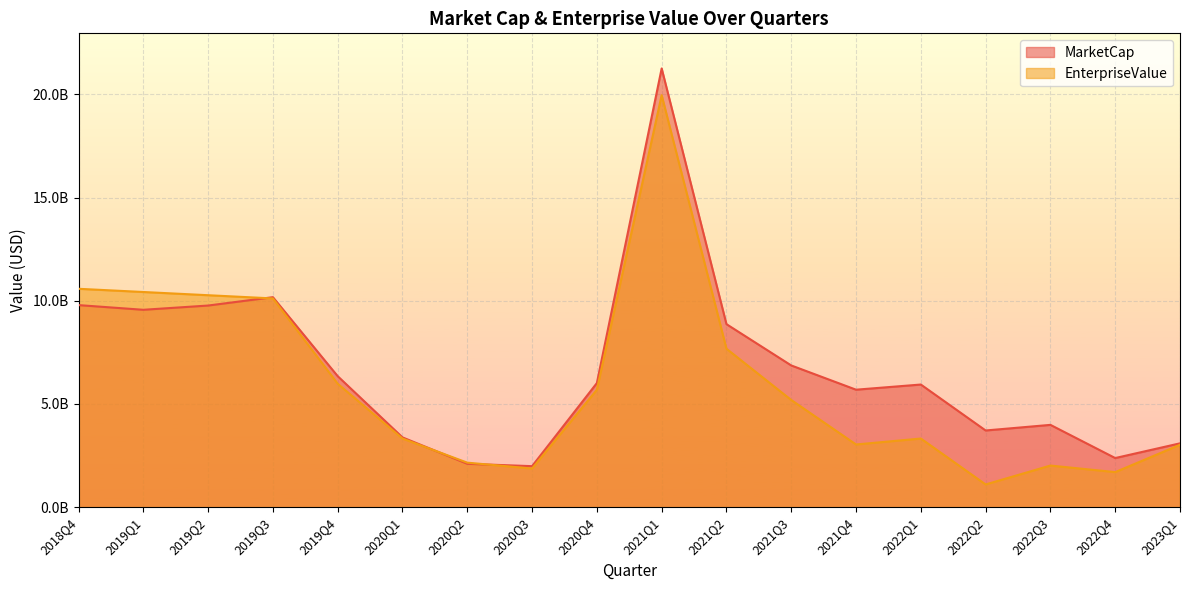

What position from the right is 2020Q2?

12